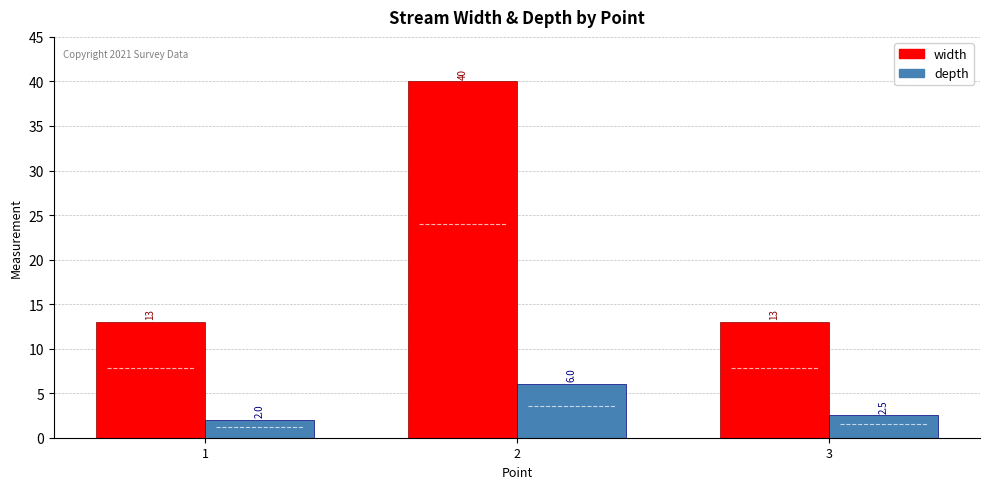

True or false: width has a value of 3.2 at 3.

False